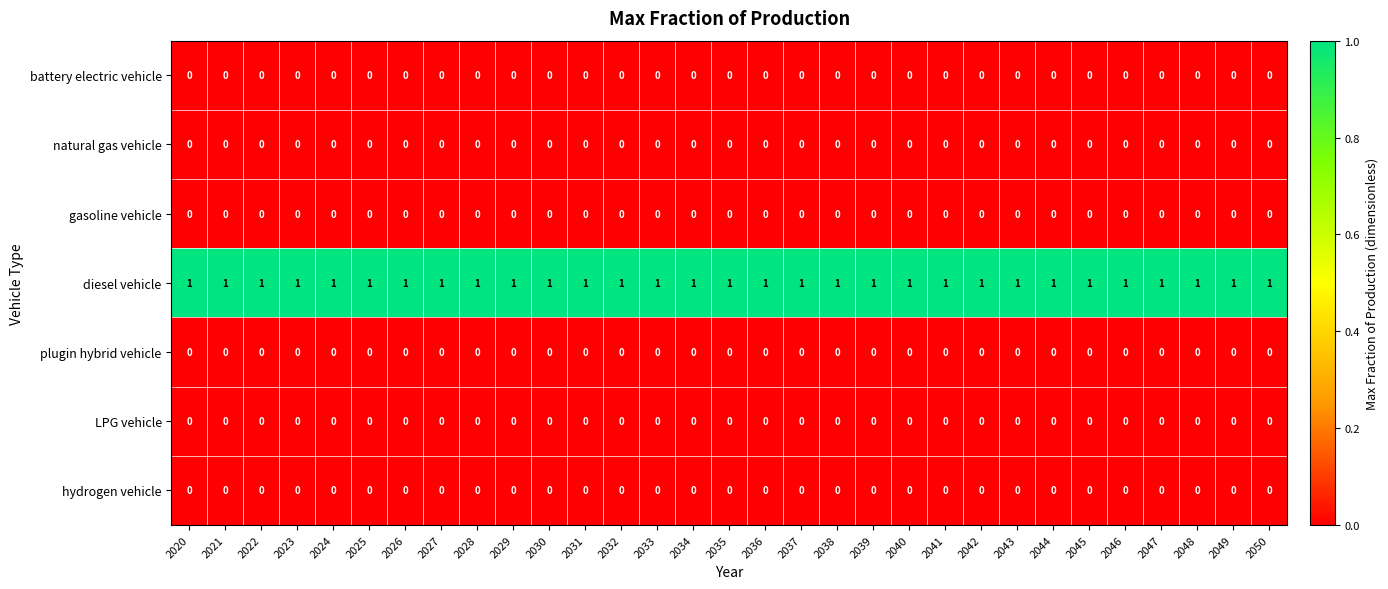

At how many categories does at least one series exceed 0?

31